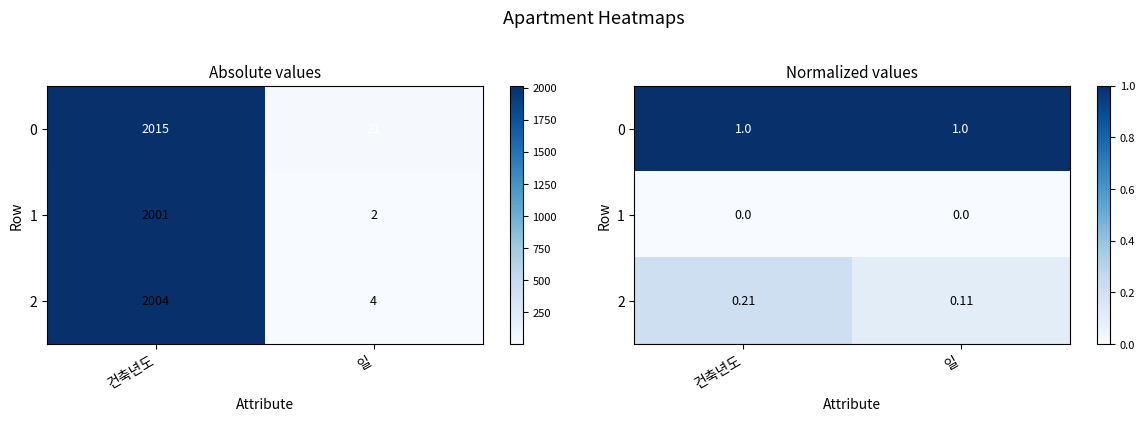

What is the difference between the 2 values at 일 and 건축년도?

0.1